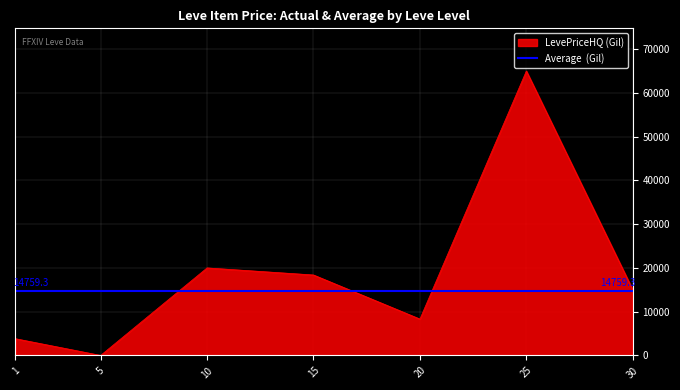

List the labels in order of value, largest first.

25, 10, 15, 30, 20, 1, 5